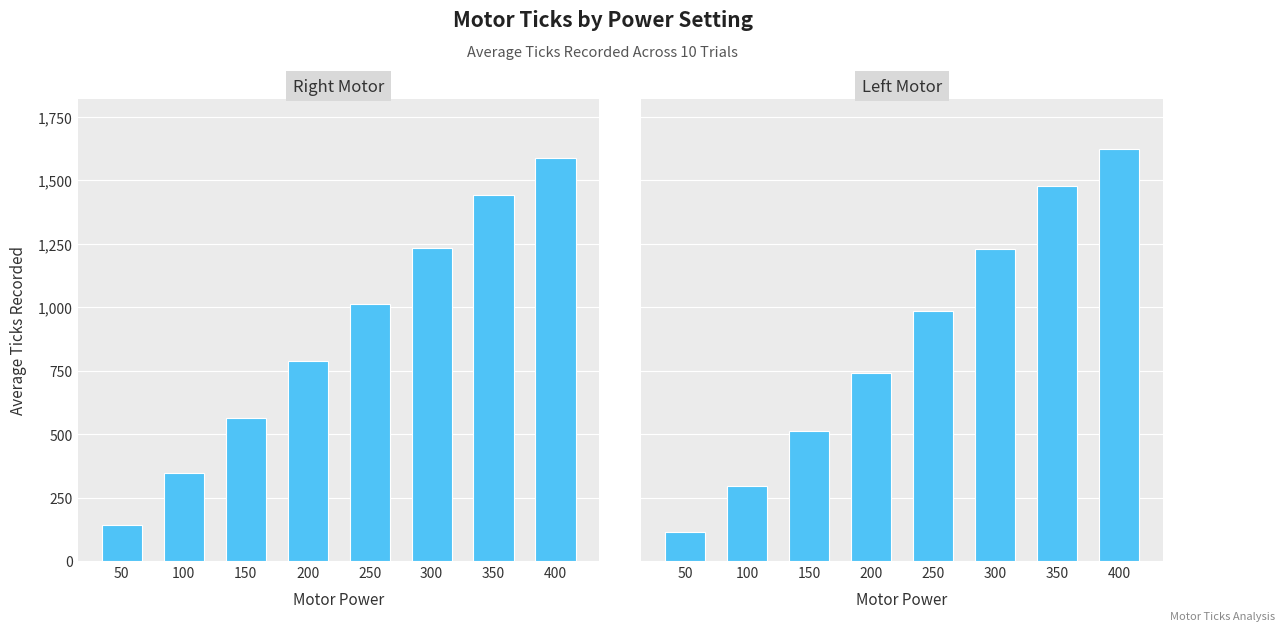

Is it true that Right Motor Average Ticks equals 1833.3 at 300?

False